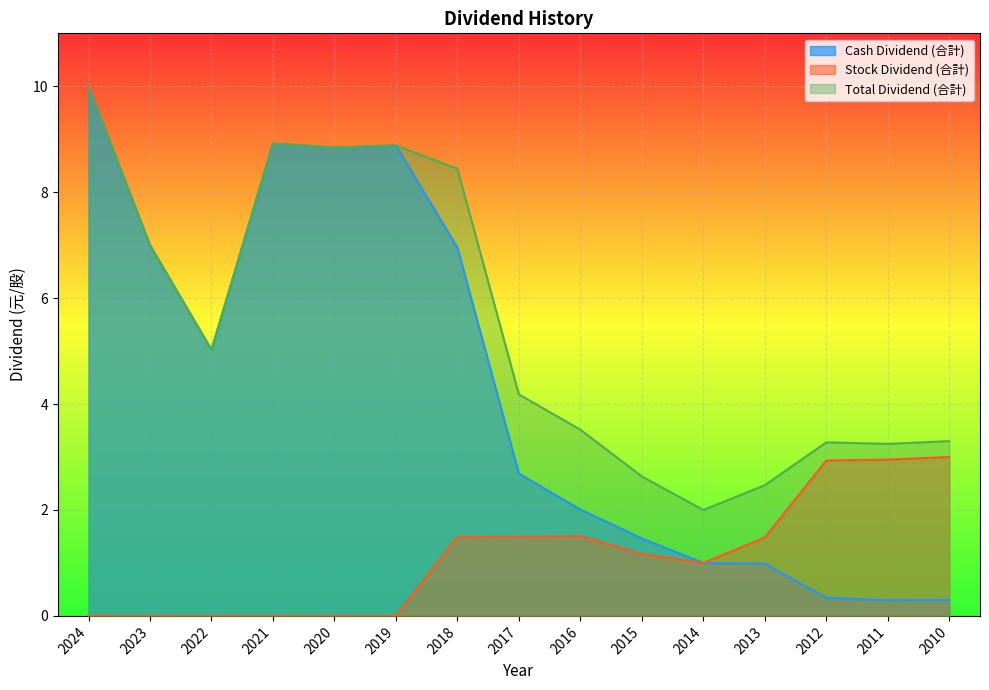

Rank the series at 2019 from highest to lowest value.

Cash Dividend (合計), Total Dividend (合計), Stock Dividend (合計)